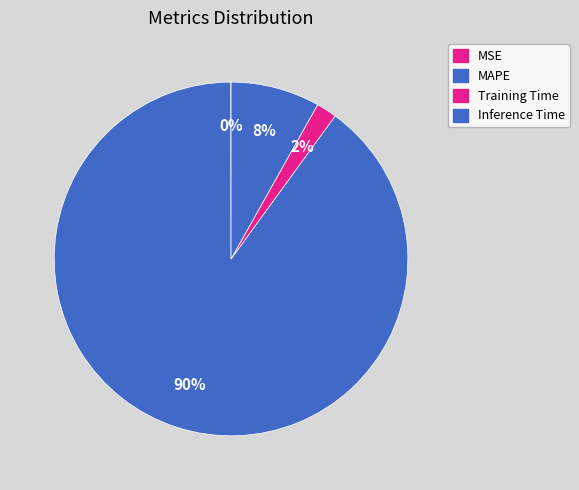

How many slices are in this pie chart?

4